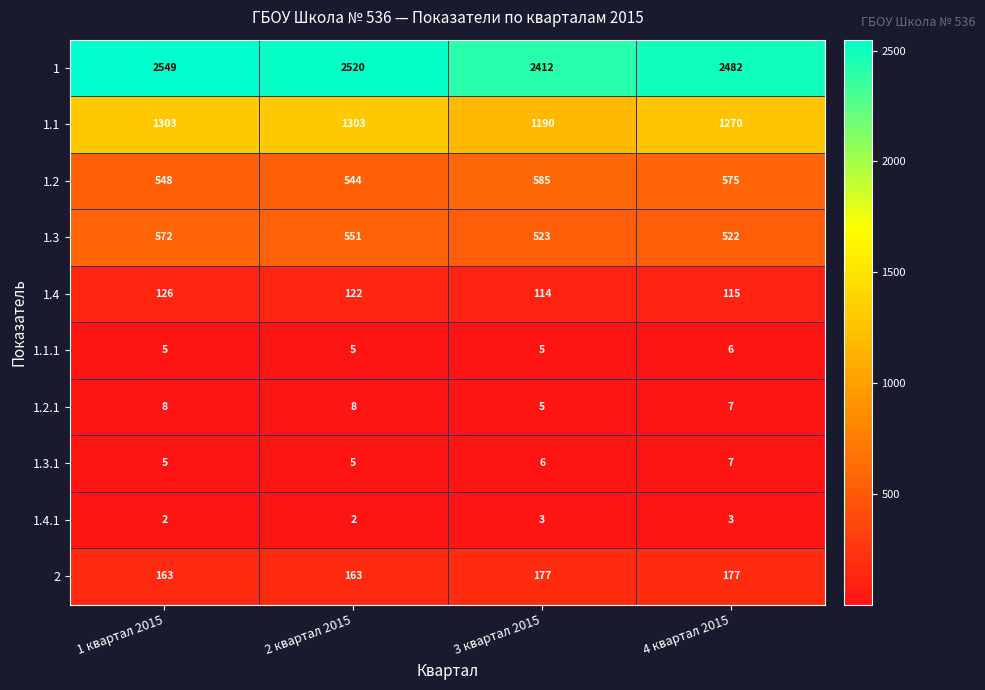

Rank the series by their maximum value, from highest to lowest.

1, 1.1, 1.2, 1.3, 2, 1.4, 1.2.1, 1.3.1, 1.1.1, 1.4.1